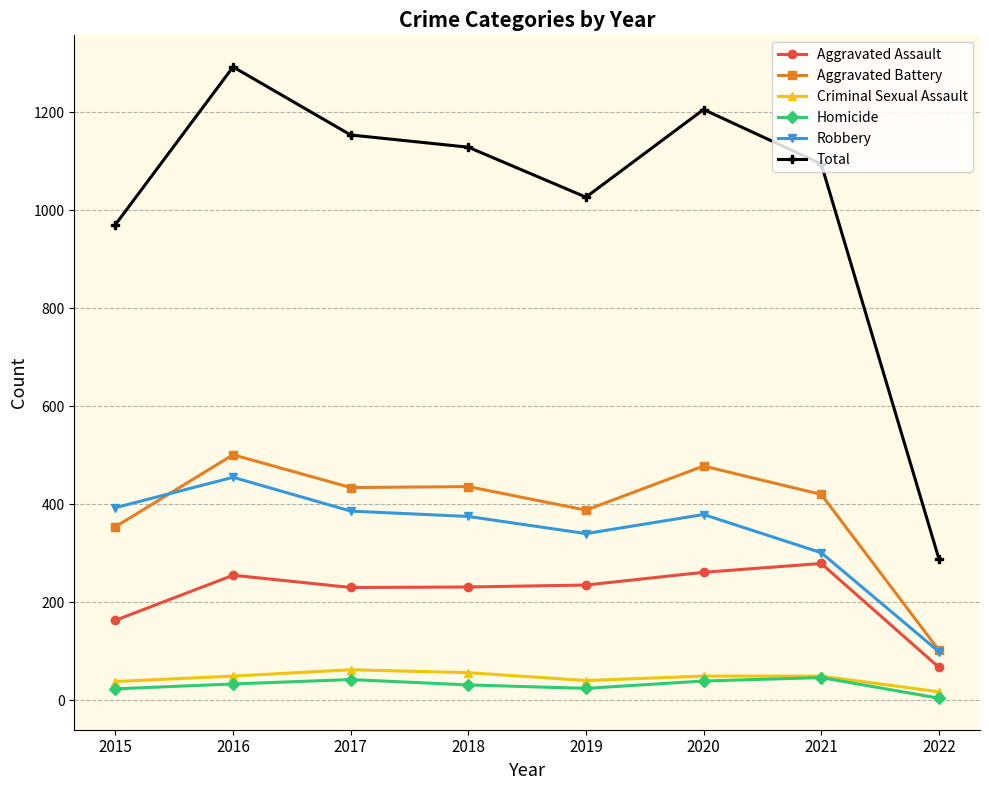

How many data points does each series have?

8